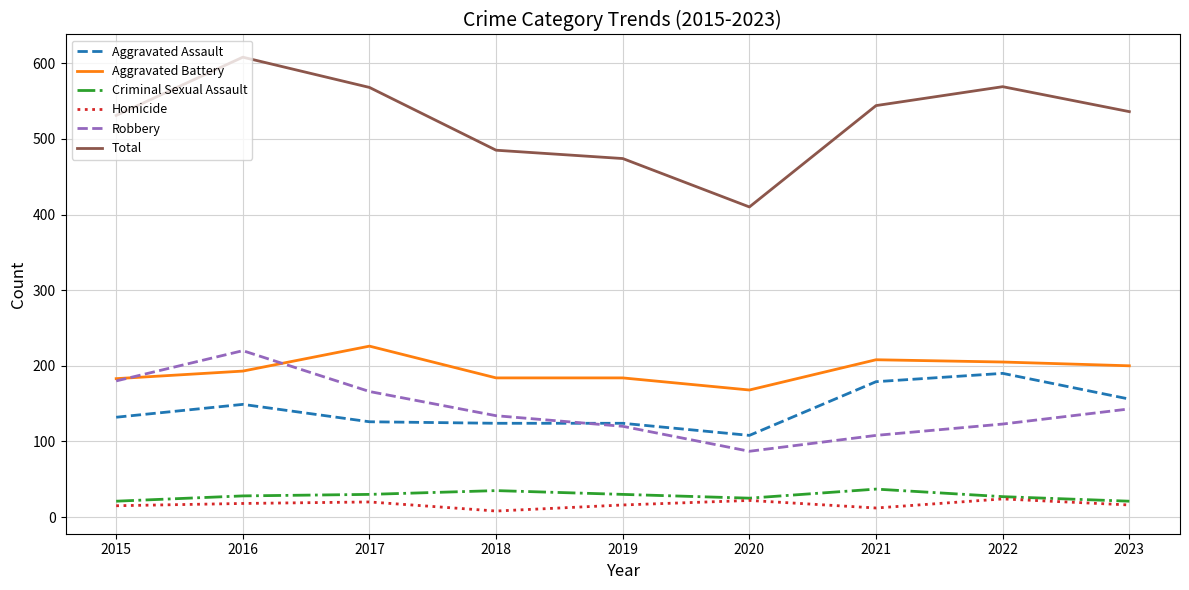

What is the maximum value shown in the chart?

608